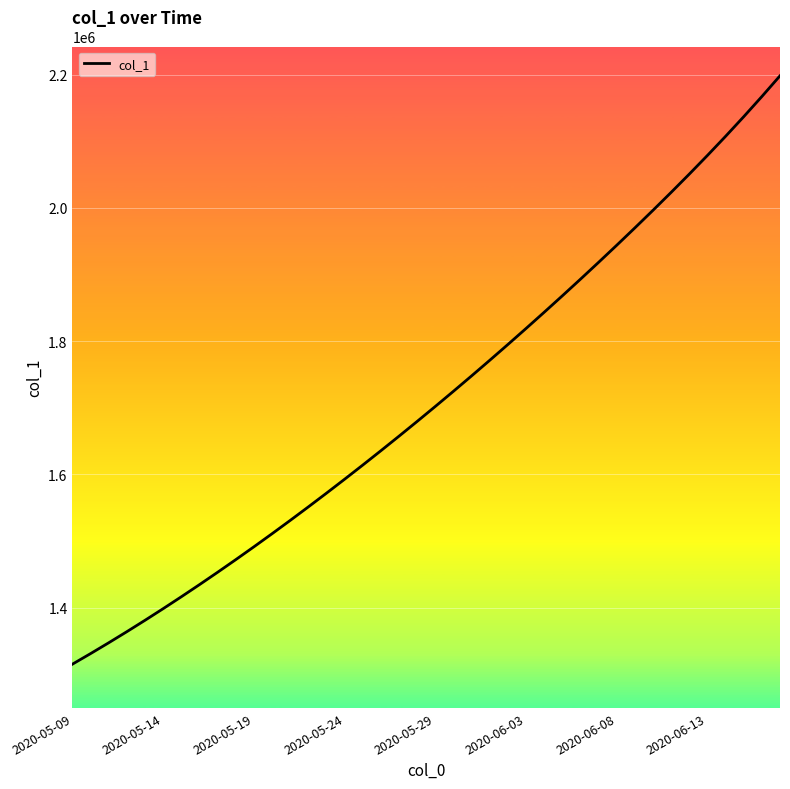

What is the maximum value shown in the chart?

2198105.0